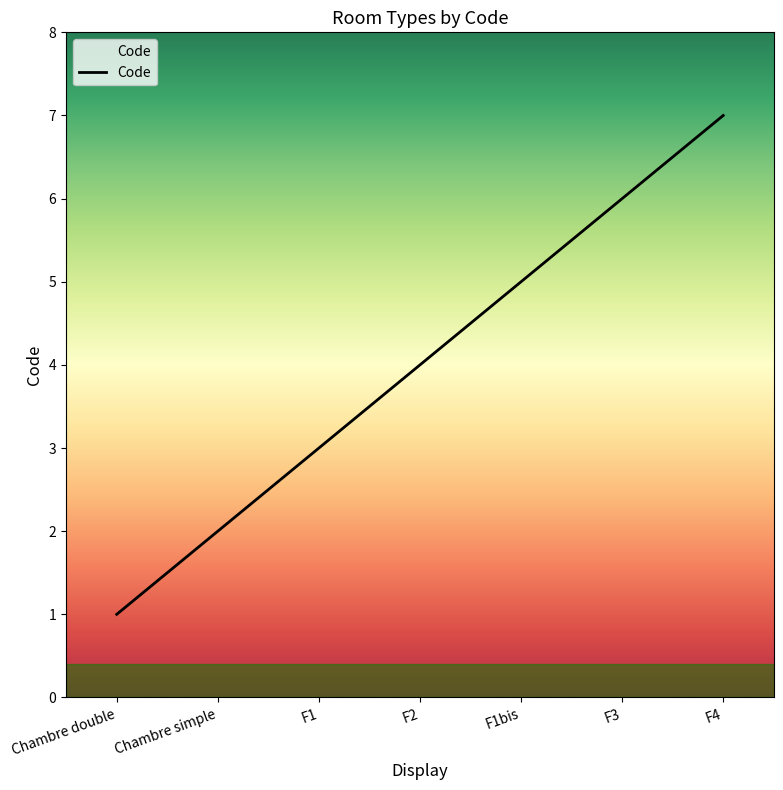

Does the chart display data point markers on the line(s)?

No